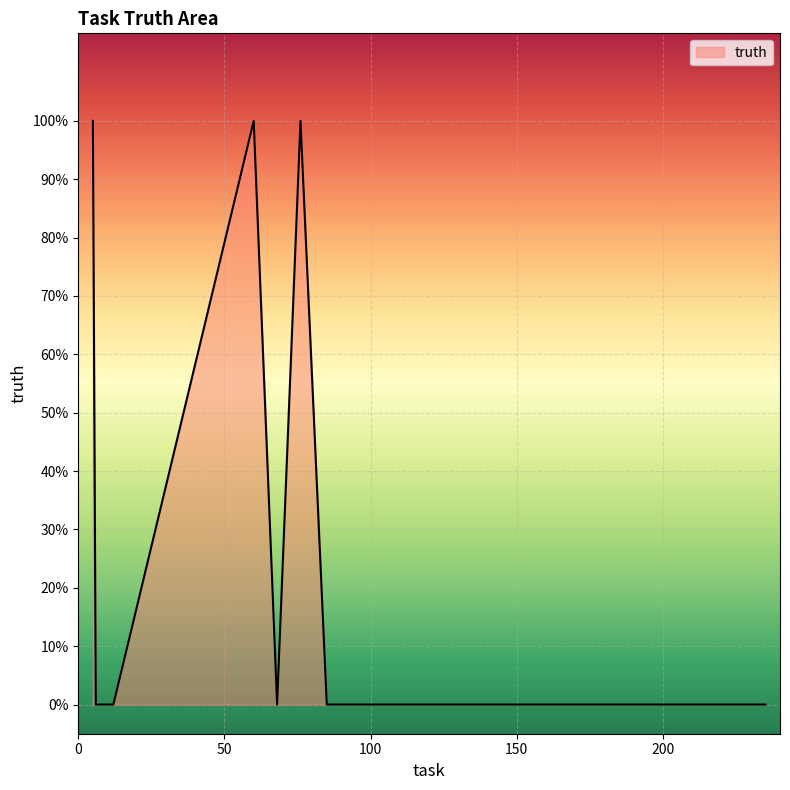

At which category does the chart reach its minimum across all series?

6